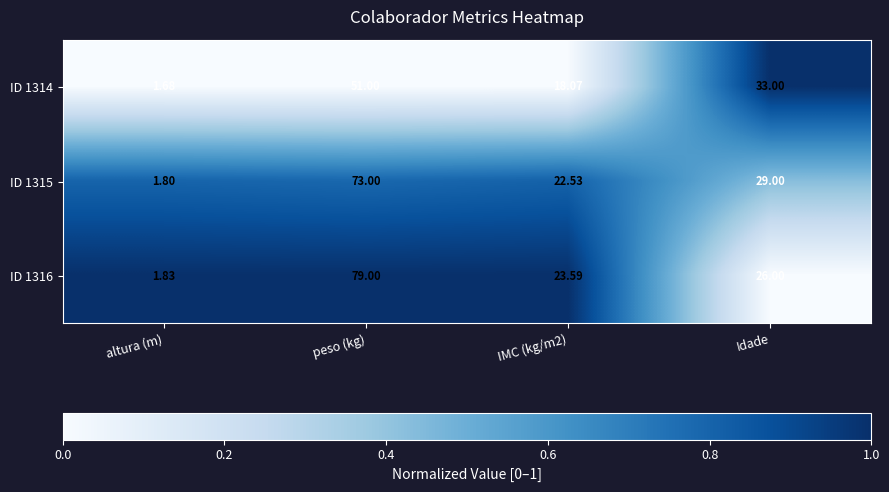

At which category is the sum across all series the highest?

peso (kg)